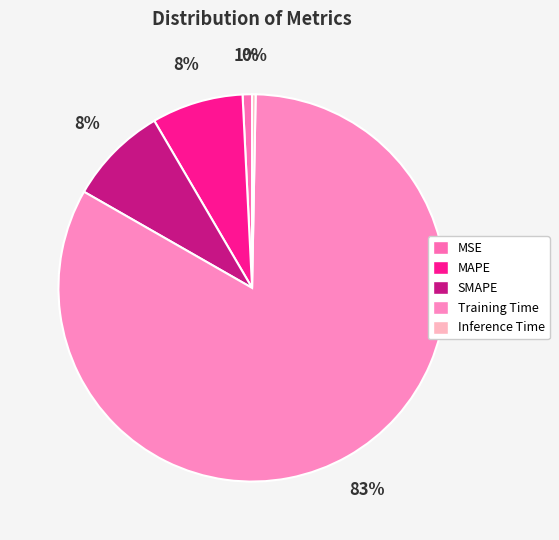

To the nearest percent, what is the difference between the MAPE and Training Time slice percentages?

75%